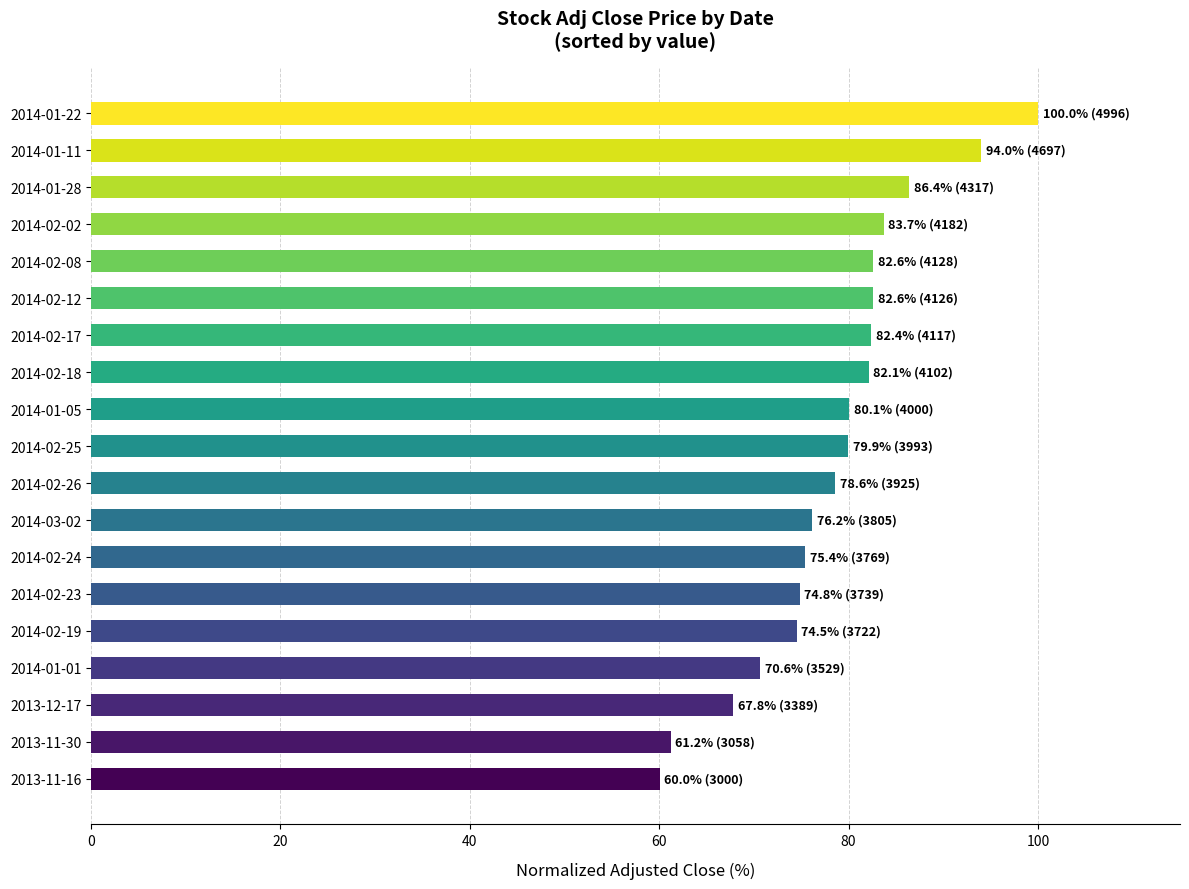

What is the average value?

78.6